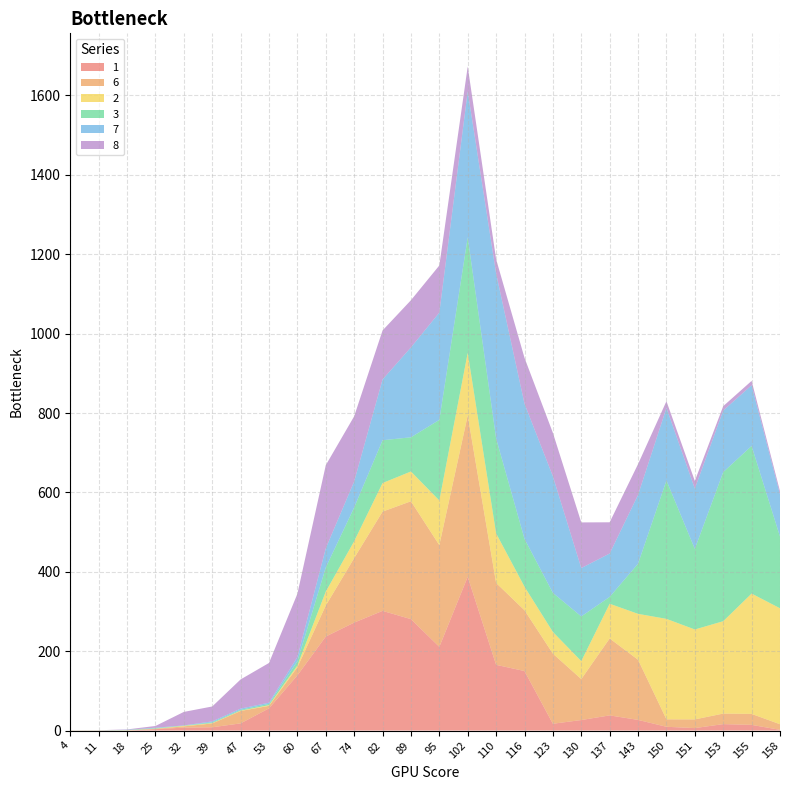

Reading right to left, what are all the values shown in this chart?

1: 1.9	14.4	16.2	6.2	9.6	26.9	38.2	26.6	17.2	150.0	165.6	387.5	210.9	280.8	301.6	272.0	236.9	139.1	56.0	18.1	8.3	7.4	3.5	0.1	0.1	0.2
6: 14.1	27.6	26.6	21.9	18.8	151.6	193.8	103.1	176.6	153.1	206.2	406.2	256.2	296.9	250.0	162.5	78.1	20.3	6.2	31.2	9.6	3.1	0.9	0.5	0.1	0.2
2: 292.2	303.1	232.7	226.6	253.1	115.6	87.5	45.3	54.7	59.4	125.0	157.8	112.5	75.1	72.0	42.5	35.1	4.6	1.7	0.9	0.9	1.2	0.4	0.3	0.2	0.1
3: 180.6	371.9	375.6	202.9	348.5	126.2	17.2	112.5	98.4	120.3	239.1	291.1	202.9	86.1	107.8	85.0	60.6	10.6	3.2	1.9	1.9	0.8	1.2	0.4	0.2	0.1
7: 106.2	153.0	155.1	151.9	182.8	173.4	109.4	121.9	293.8	340.6	415.6	367.6	270.3	226.6	153.1	65.6	48.4	10.6	3.2	3.1	2.5	0.4	1.2	0.7	0.0	0.0
8: 7.8	10.9	11.0	19.4	17.0	77.6	78.6	115.0	109.4	115.6	35.9	62.5	118.8	118.8	123.4	164.1	209.4	159.4	100.0	73.4	37.5	34.0	4.4	0.9	0.2	0.1